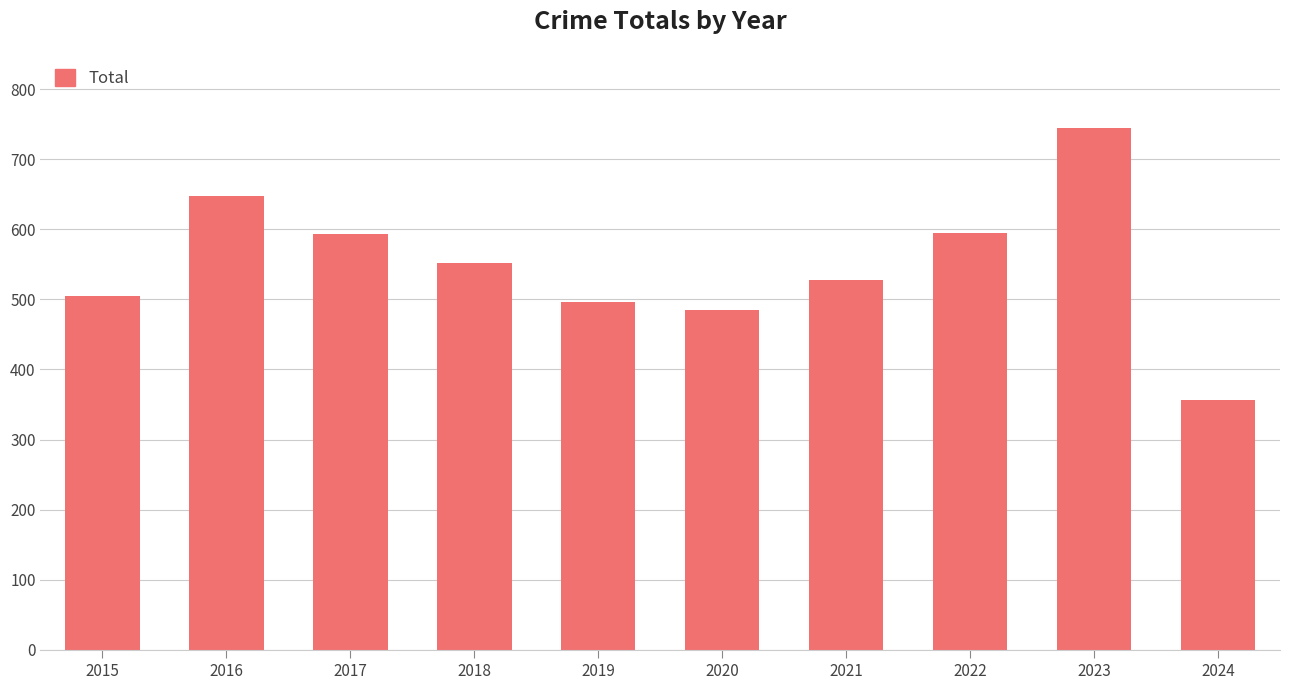

What is the difference between the second highest and second lowest values?

163